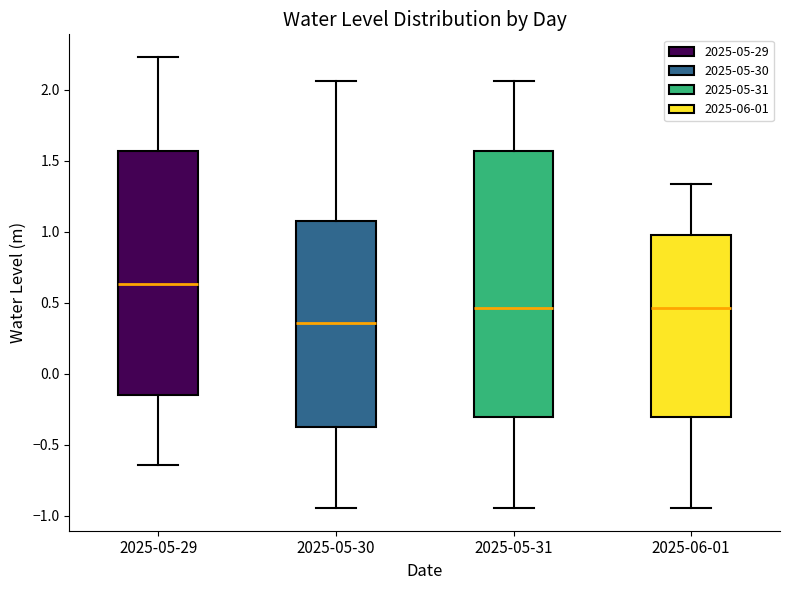

Reading left to right, read every box against the y-axis: the position of its median line, the range the box covers, and the ends of its whiskers. The values are not printed on the chart, so give them approximately, as read against the axis.

2025-05-29: median 0.65, box -0.15 to 1.55, whiskers -0.65 to 2.25
2025-05-30: median 0.35, box -0.35 to 1.10, whiskers -0.95 to 2.05
2025-05-31: median 0.45, box -0.30 to 1.55, whiskers -0.95 to 2.05
2025-06-01: median 0.45, box -0.30 to 1.00, whiskers -0.95 to 1.35